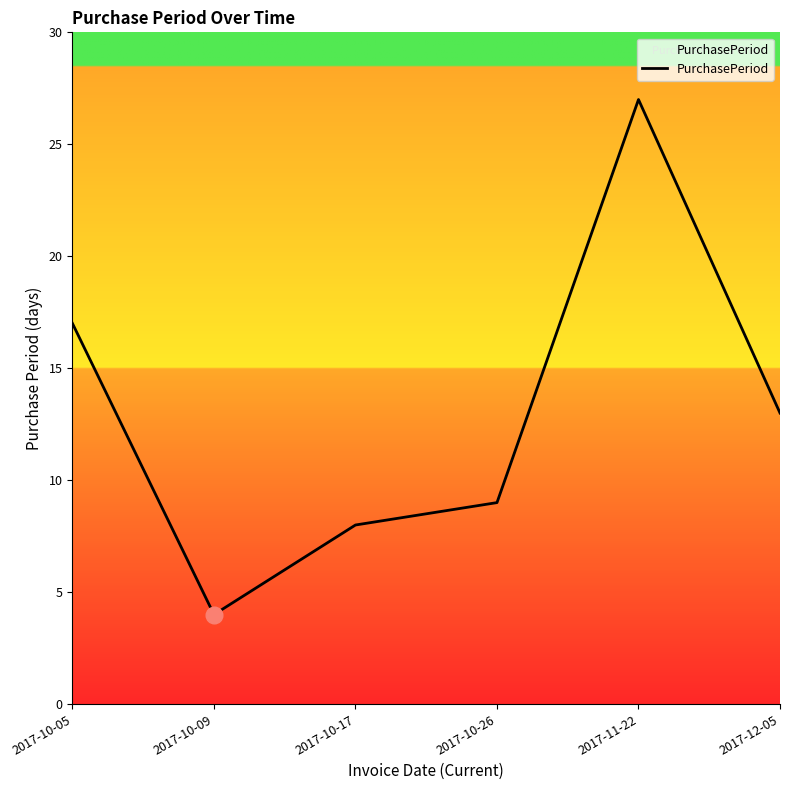

What is the ratio of the value at 2017-10-05 to the value at 2017-10-26?

1.9